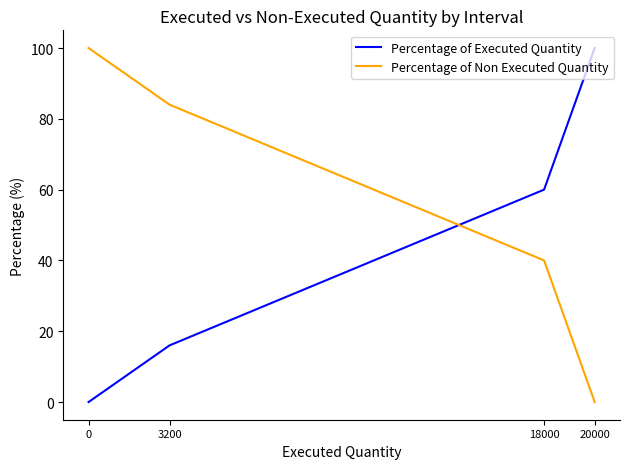

Reading left to right, what are all the values shown in this chart?

Percentage of Executed Quantity: 20000=100	18000=60	3200=16	0=0
Percentage of Non Executed Quantity: 20000=0	18000=40	3200=84	0=100